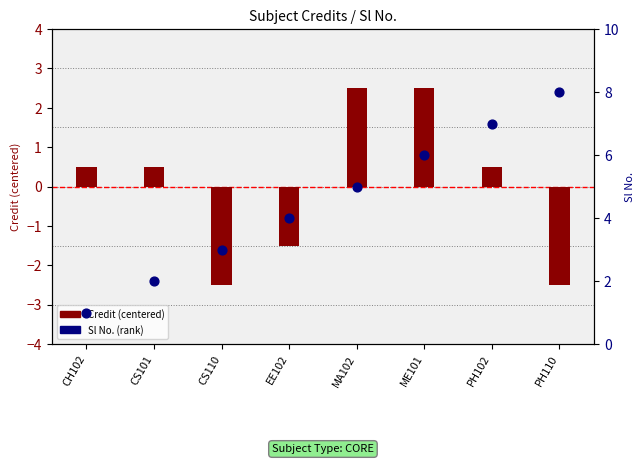

Which has a higher value, PH102 or EE102?

PH102